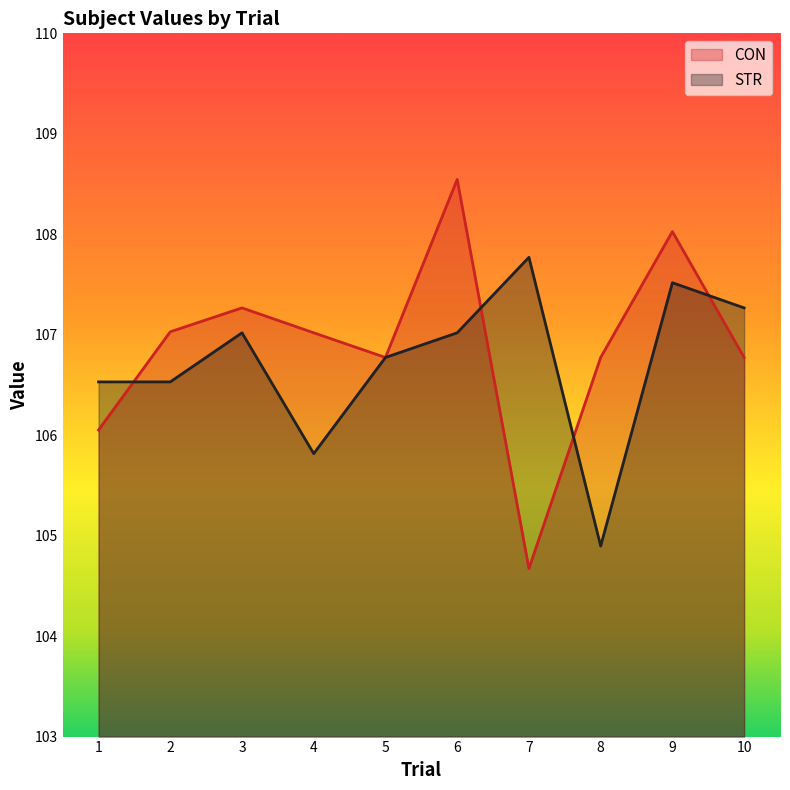

Rank the series by their maximum value, from highest to lowest.

CON, STR